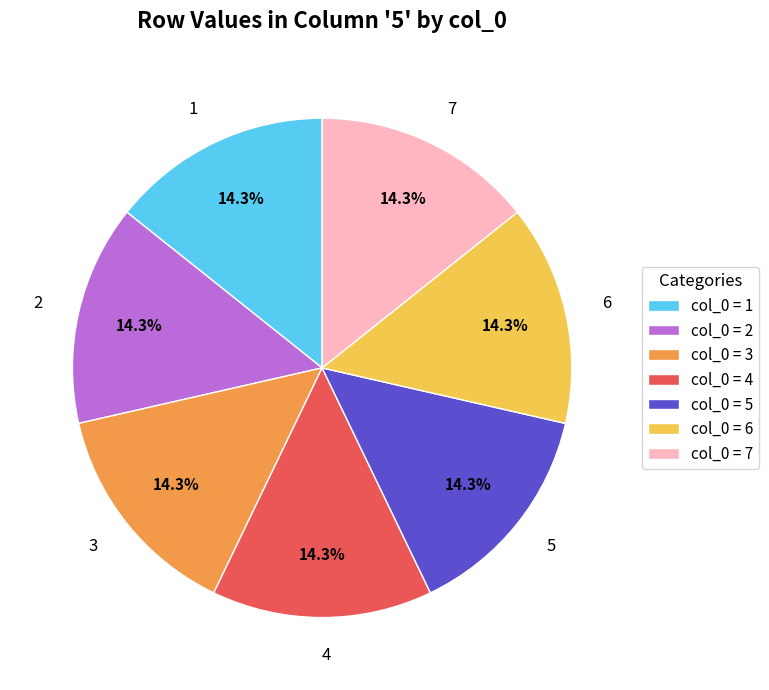

Is 2 the majority of the pie?

No